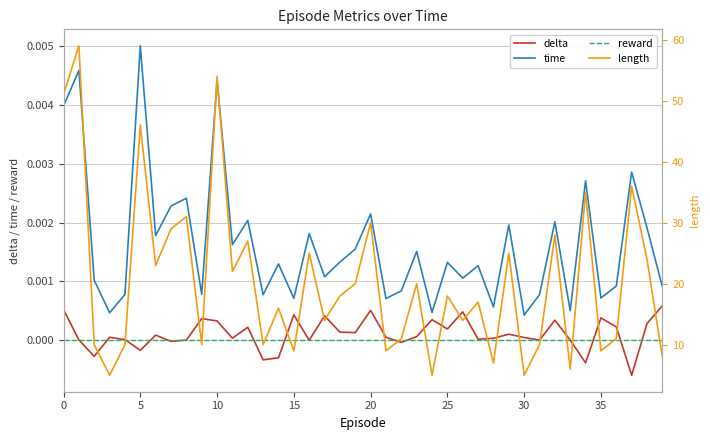

True or false: reward and time cross at least once.

False